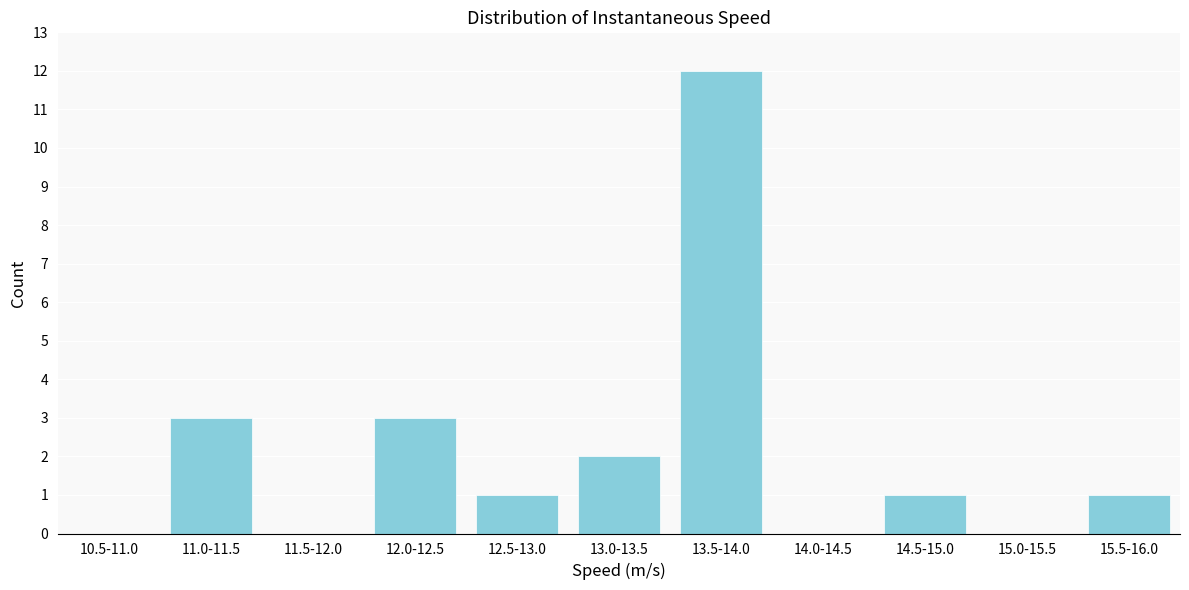

Reading left to right, extract all data points from this chart.

10.5-11.0=0	11.0-11.5=3	11.5-12.0=0	12.0-12.5=3	12.5-13.0=1	13.0-13.5=2	13.5-14.0=12	14.0-14.5=0	14.5-15.0=1	15.0-15.5=0	15.5-16.0=1